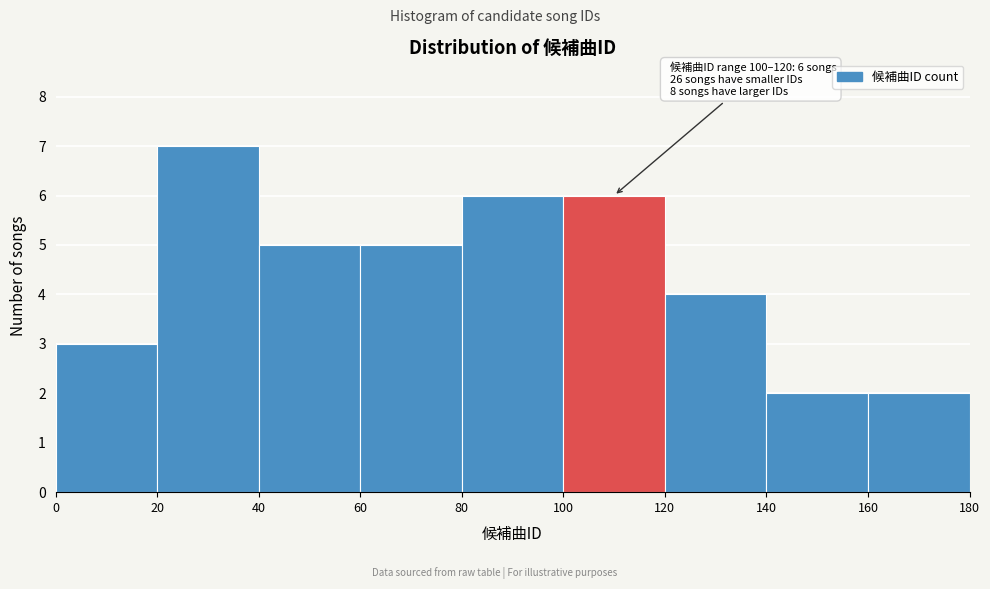

Over which range of the x-axis is the bar tallest?

20 to 40